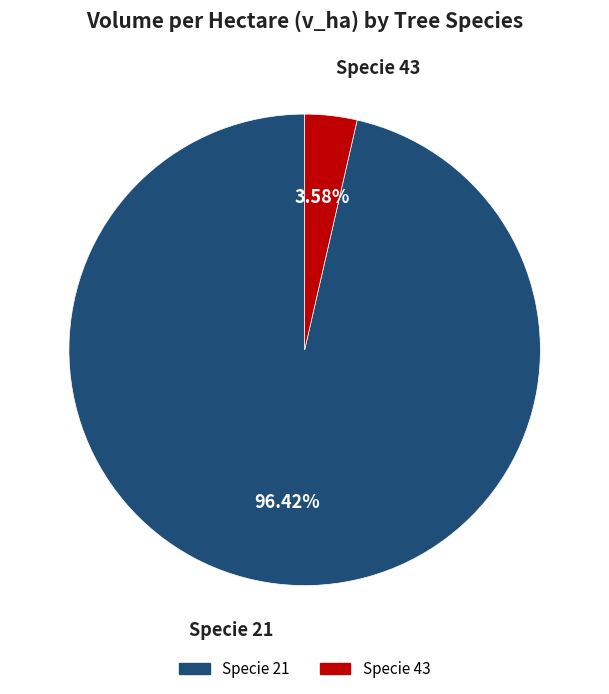

Does any single category account for the majority?

Yes